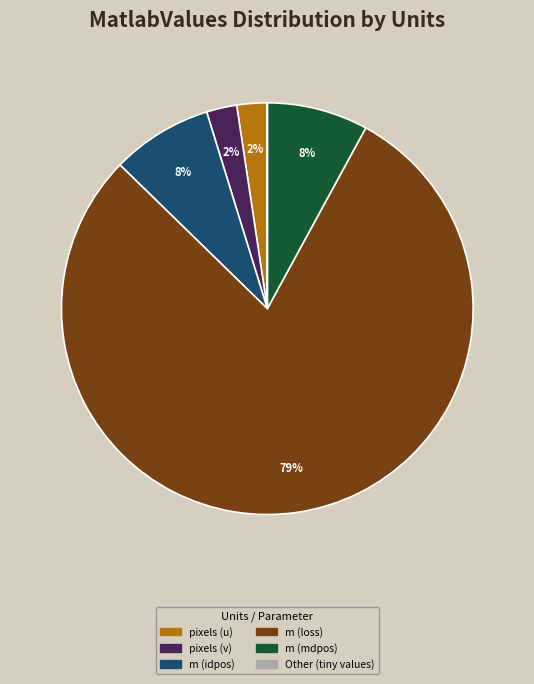

Is there a majority slice in this chart?

Yes